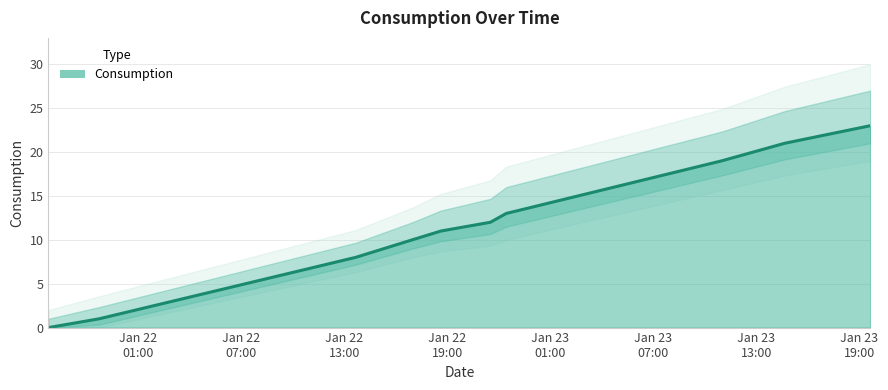

Reading left to right, what are all the values shown in this chart?

0	1	8	10	11	12	13	19	21	23